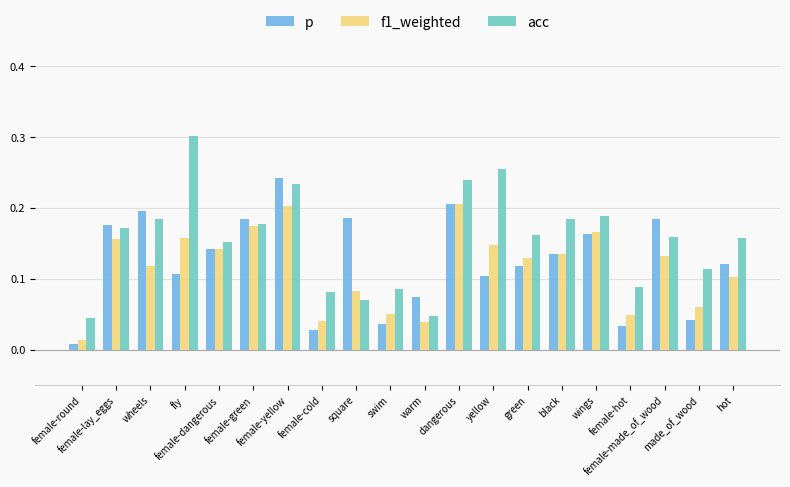

Which series has the largest total across all categories?

acc